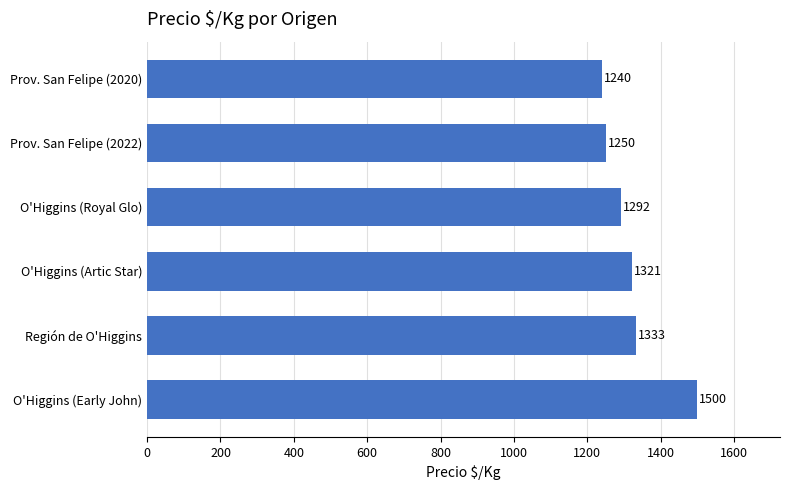

What is the ratio of the value at O'Higgins (Early John) to the value at Prov. San Felipe (2020)?

1.2